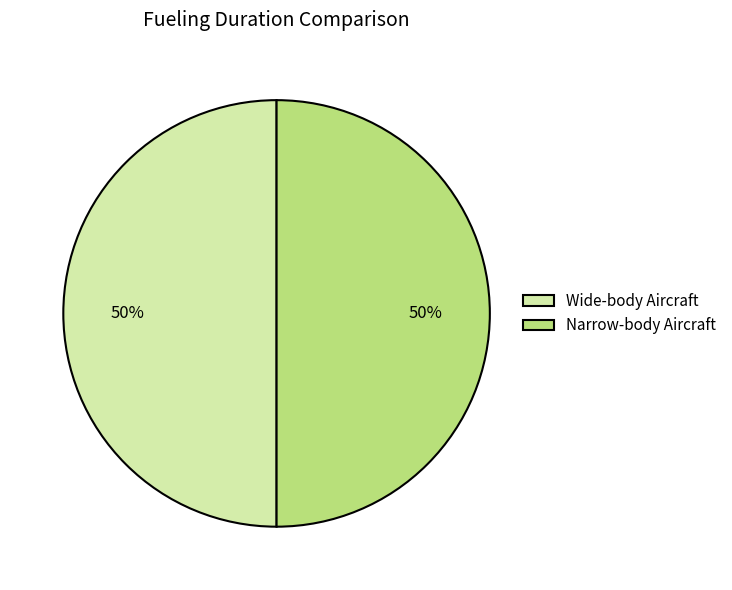

To the nearest percent, what percentage of the pie is Wide-body Aircraft?

50%